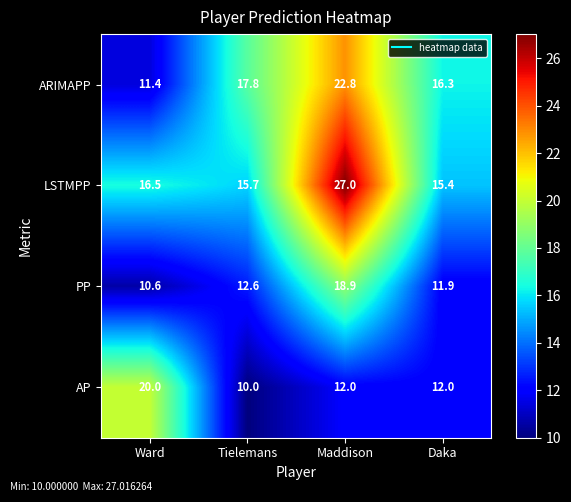

Between Ward and Maddison, which series saw the biggest shift?

ARIMAPP